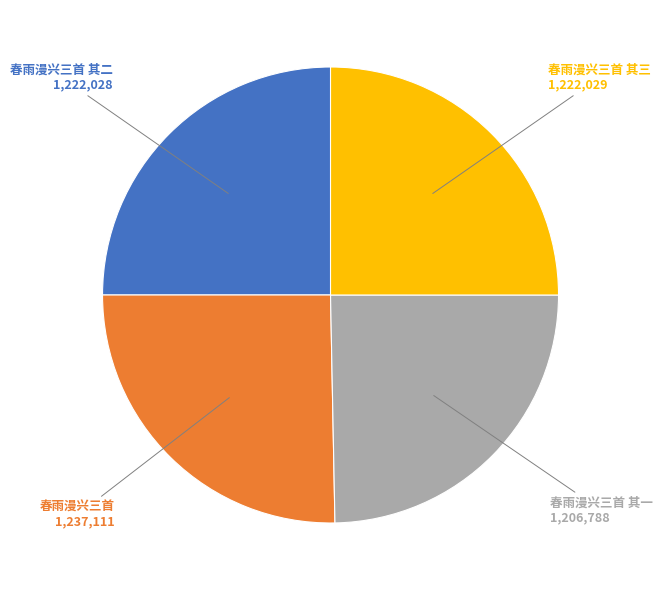

Does any single category account for the majority?

No